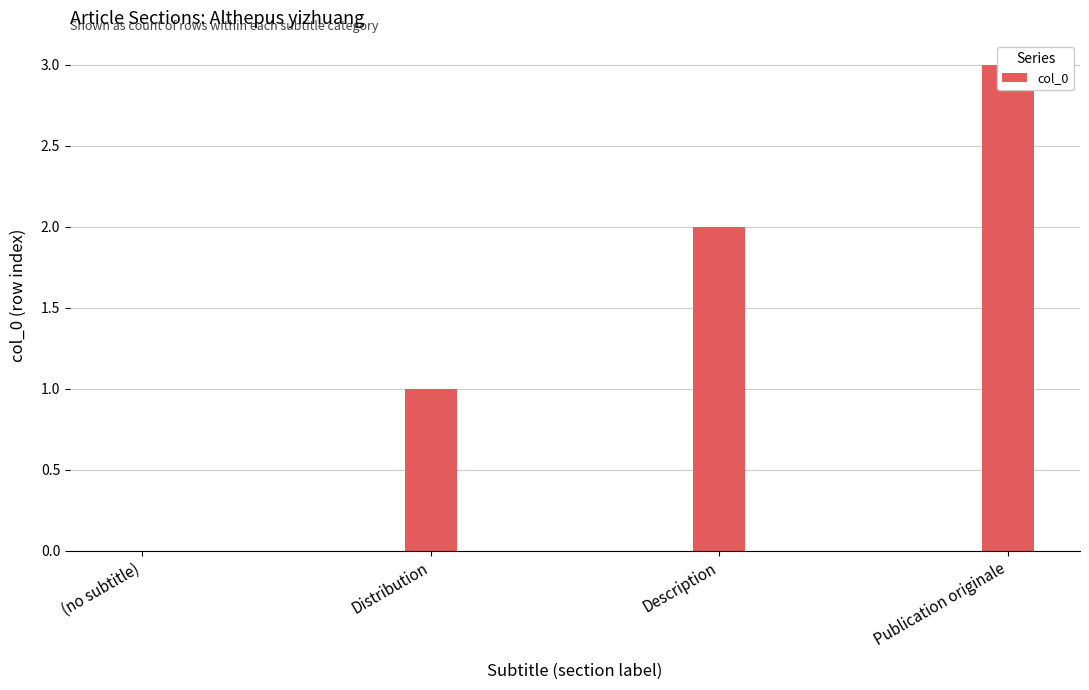

Which category has the highest value across all series?

Publication originale